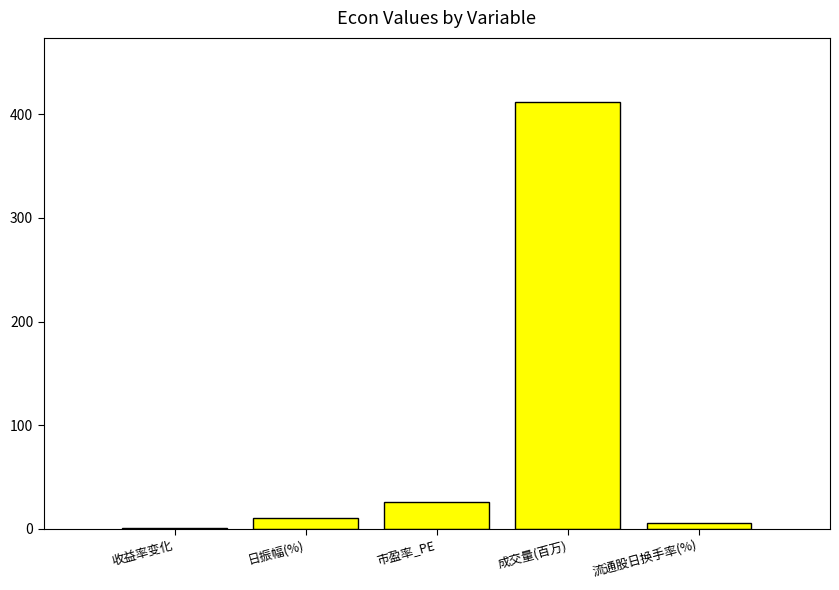

Reading right to left, list all the values displayed in this chart.

流通股日换手率(%)=5.9	成交量(百万)=411.8	市盈率_PE=26.2	日振幅(%)=10.9	收益率变化=1.1